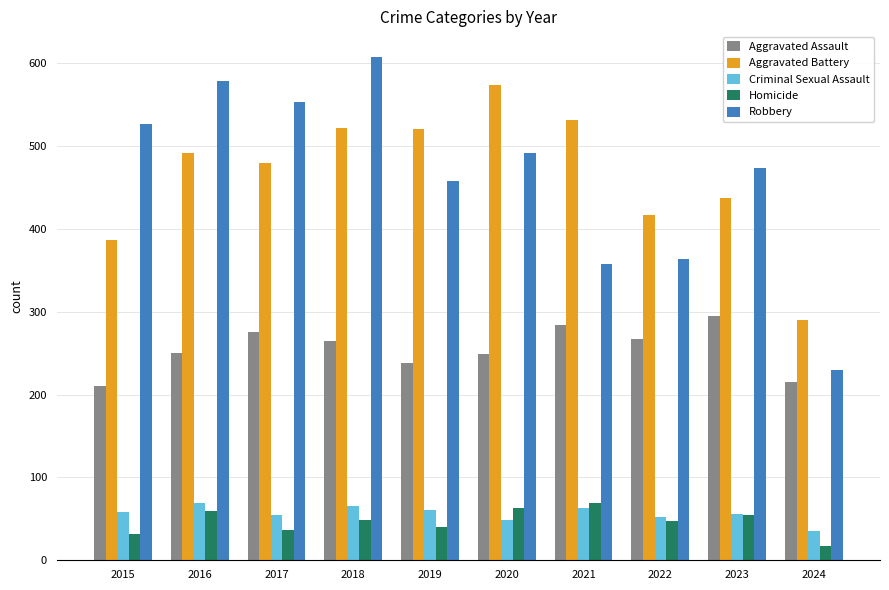

What is the highest value of the Aggravated Assault series?

295